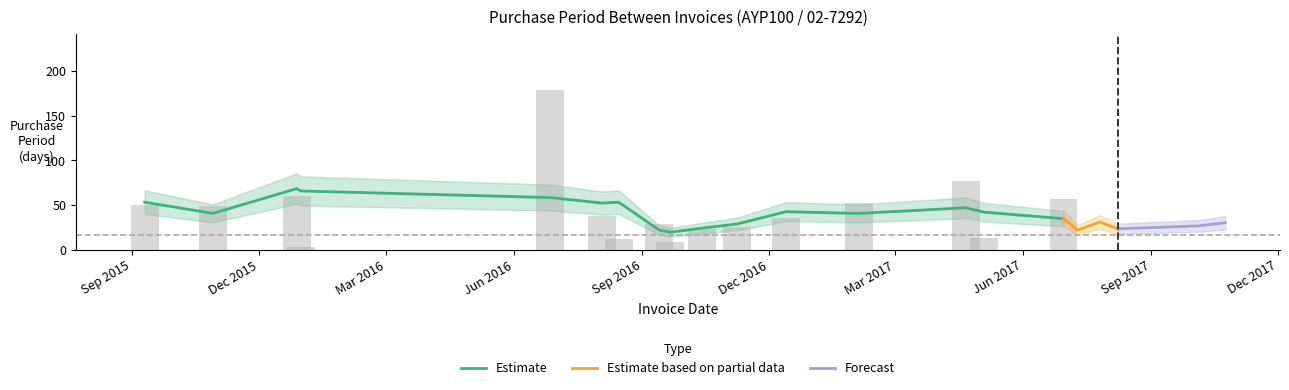

Which label corresponds to the largest value in the chart?

2016-06-27